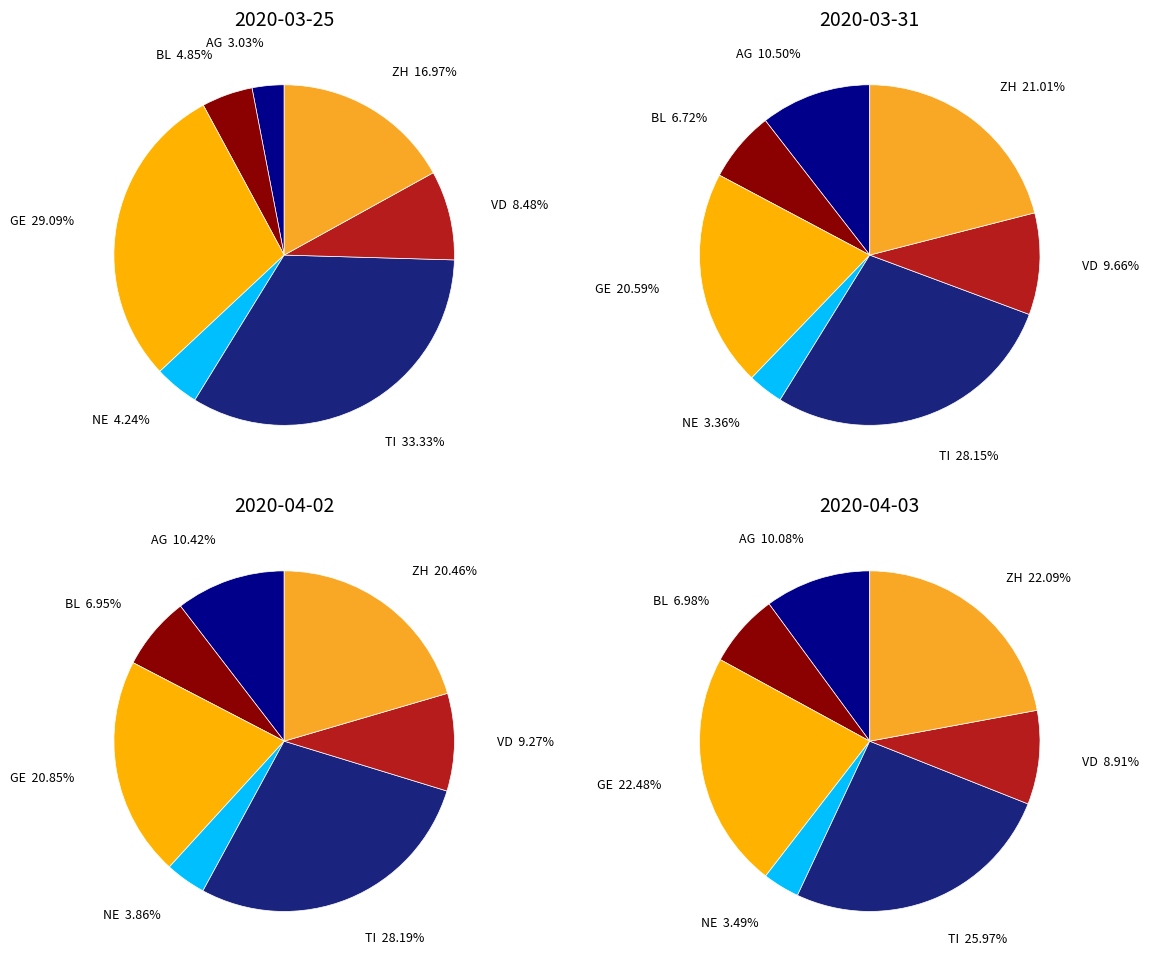

Does ZH represent more than half of the total?

No